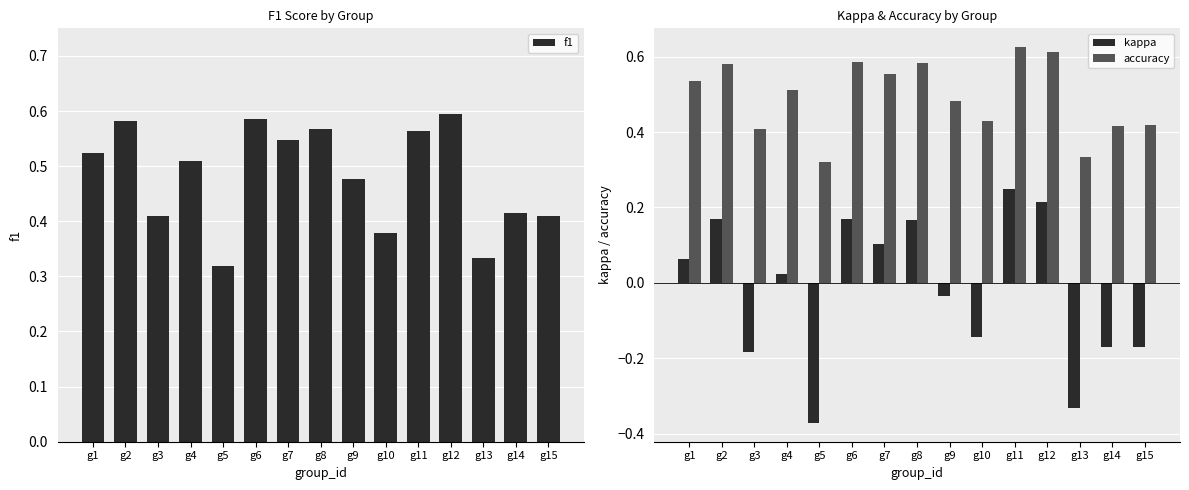

Reading right to left, transcribe all the data shown in this chart.

f1: g15=0.4	g14=0.4	g13=0.3	g12=0.6	g11=0.6	g10=0.4	g9=0.5	g8=0.6	g7=0.5	g6=0.6	g5=0.3	g4=0.5	g3=0.4	g2=0.6	g1=0.5
kappa: g15=-0.2	g14=-0.2	g13=-0.3	g12=0.2	g11=0.2	g10=-0.1	g9=-0.0	g8=0.2	g7=0.1	g6=0.2	g5=-0.4	g4=0.0	g3=-0.2	g2=0.2	g1=0.1
accuracy: g15=0.4	g14=0.4	g13=0.3	g12=0.6	g11=0.6	g10=0.4	g9=0.5	g8=0.6	g7=0.6	g6=0.6	g5=0.3	g4=0.5	g3=0.4	g2=0.6	g1=0.5